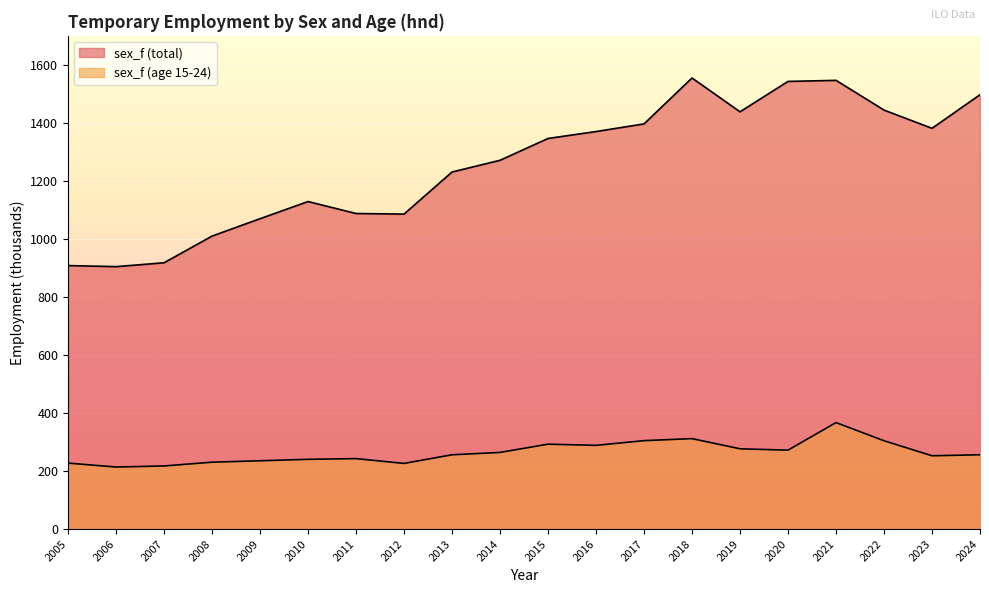

What is the difference between the maximum and second lowest values in the sex_f (age 15-24) series?

149.5